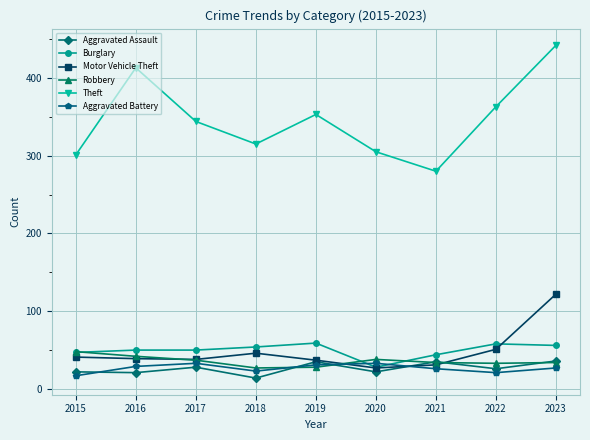

Is the value of Motor Vehicle Theft at 2020 greater than the value of Burglary at 2016?

No